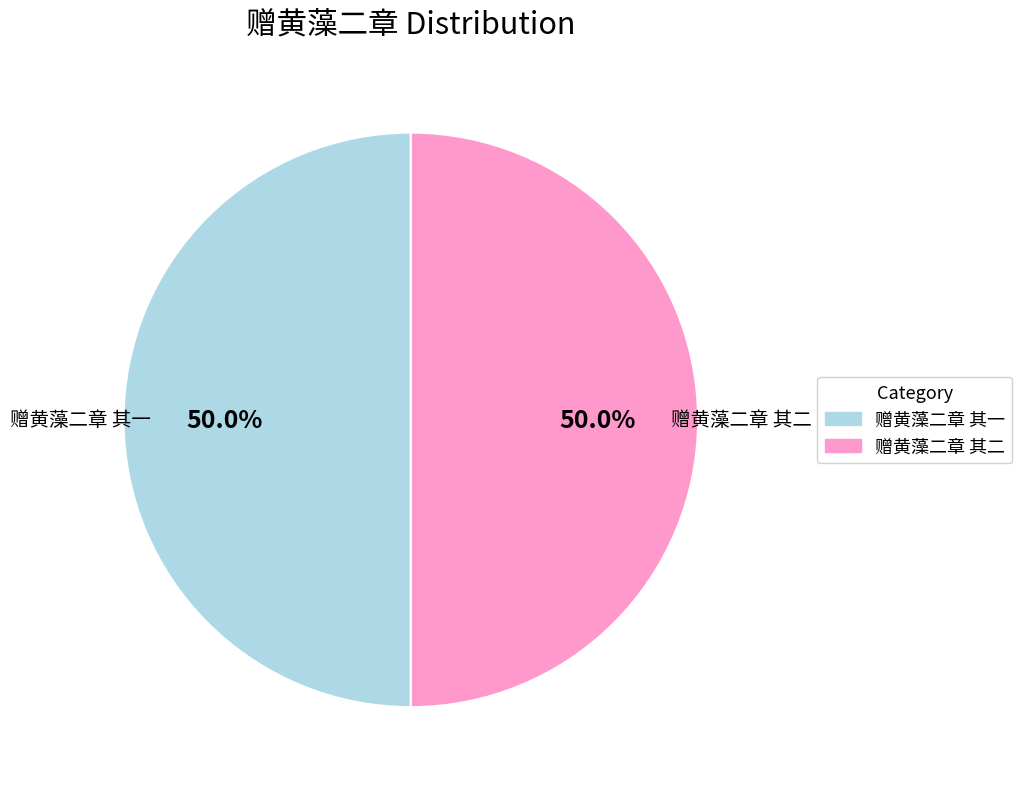

To the nearest percent, what is the combined percentage of 赠黄藻二章 其二 and 赠黄藻二章 其一?

100%